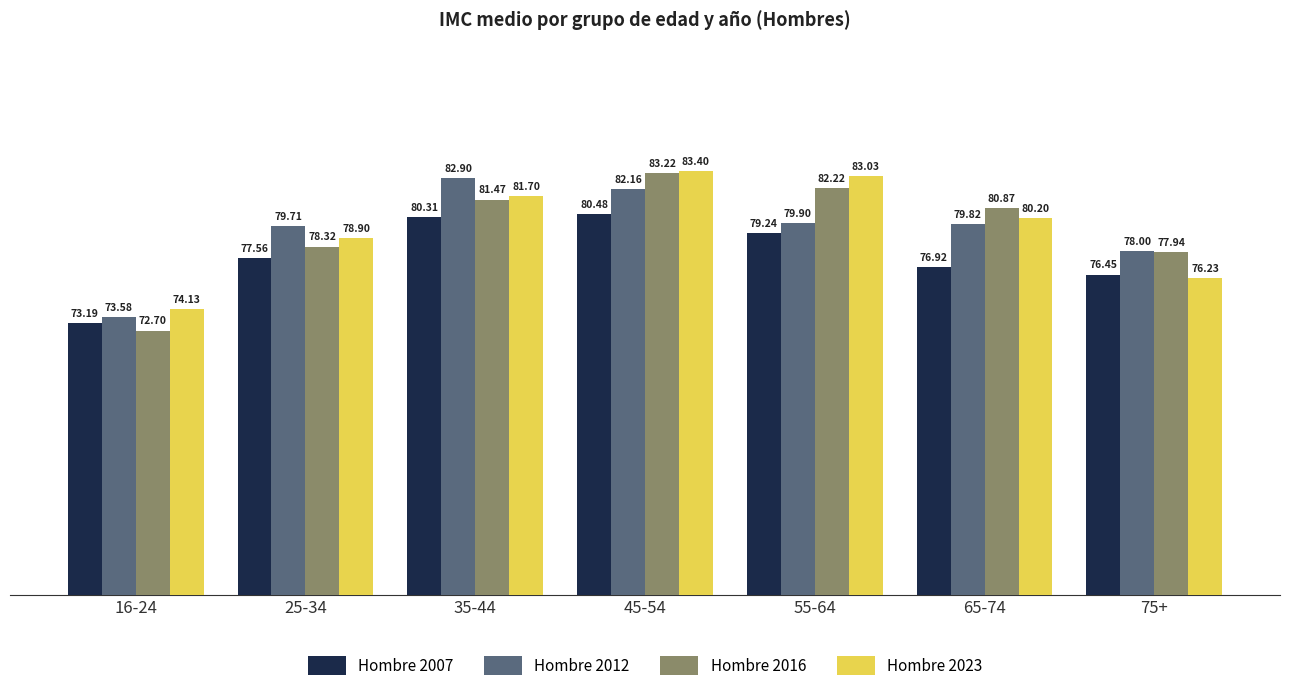

True or false: Hombre 2023 has a value of 83.0 at 55-64.

True